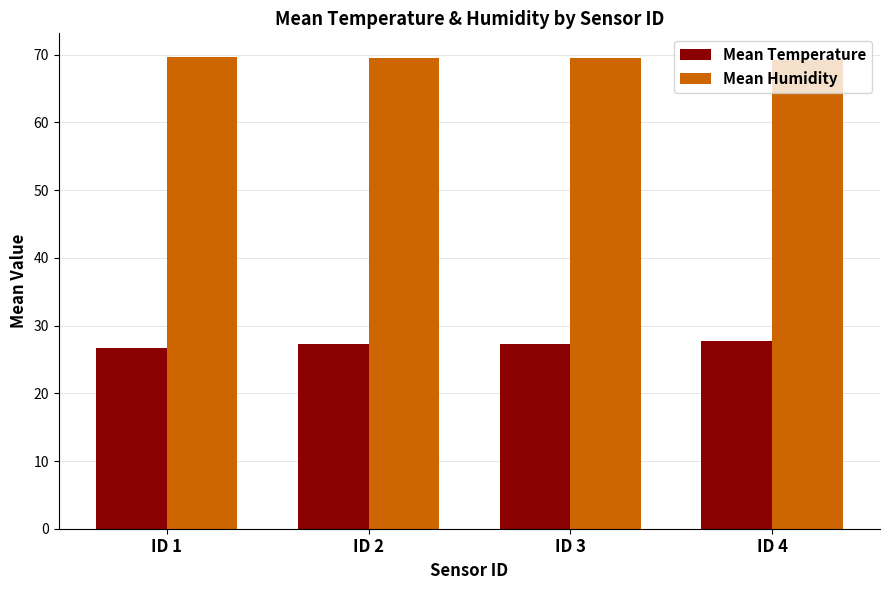

The value of Mean Humidity at ID 2 is 69.5. True or false?

True